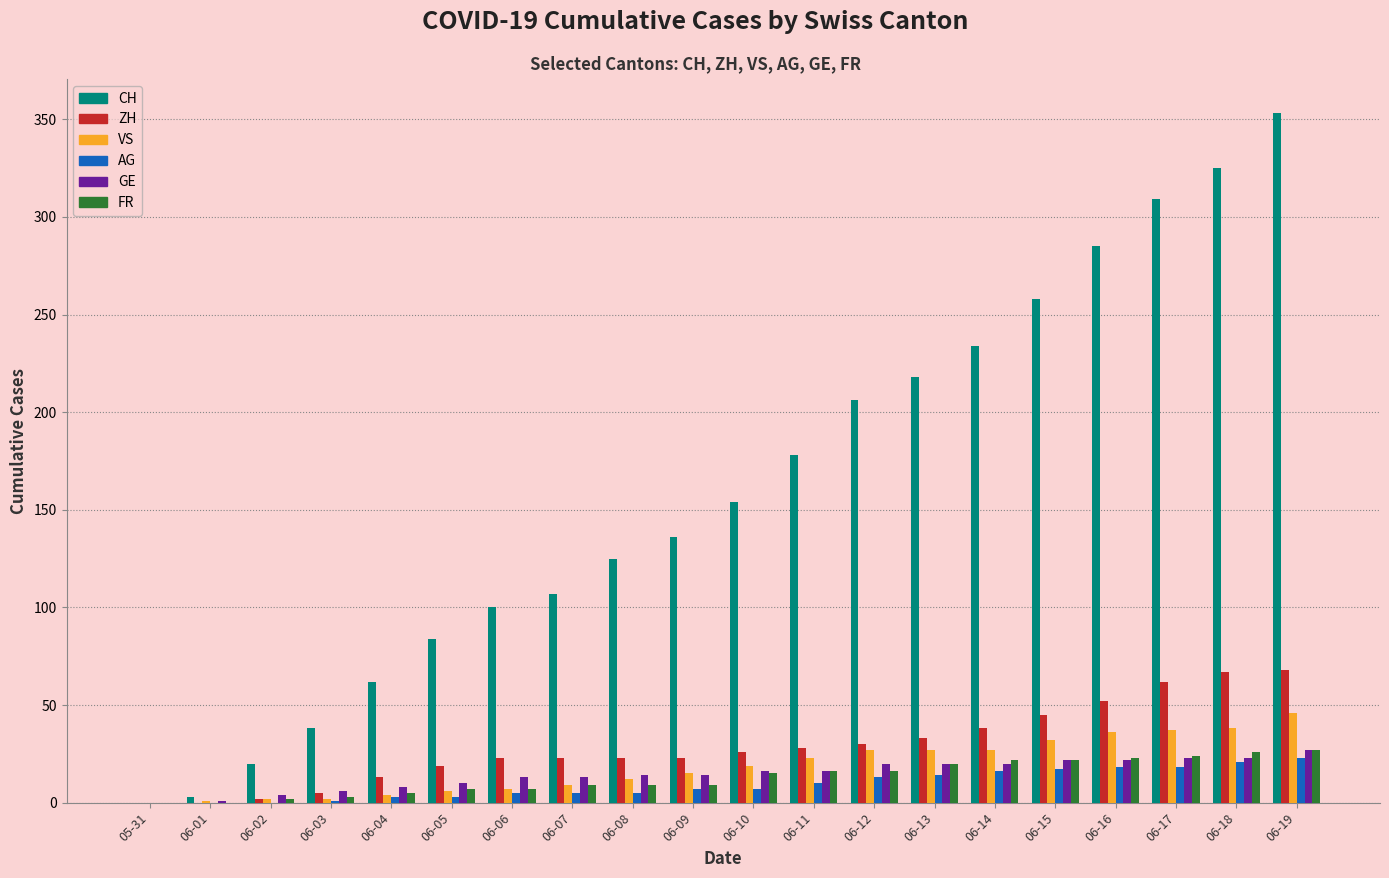

How many groups of bars are there?

20